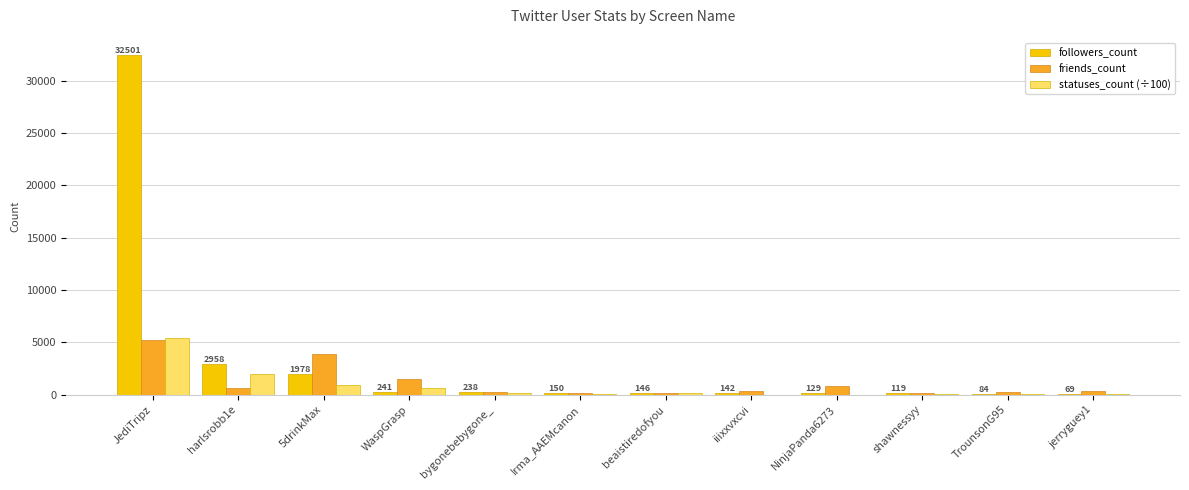

Is it true that followers_count equals 129.0 at NinjaPanda6273?

True